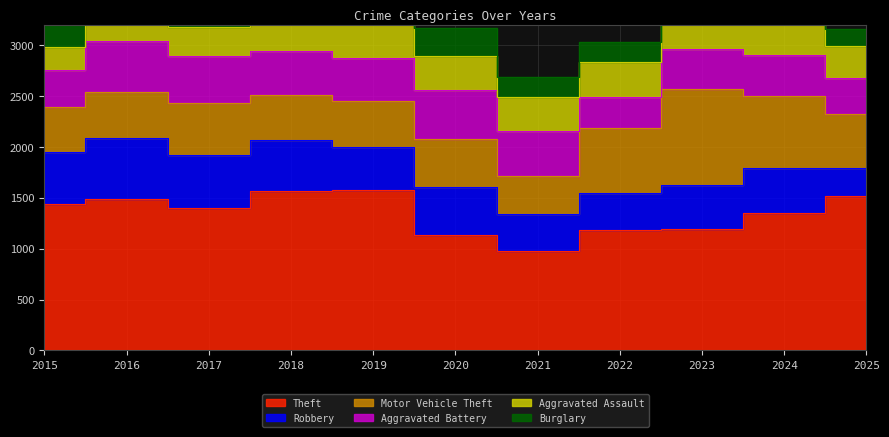

At which category is the sum across all series the highest?

2016